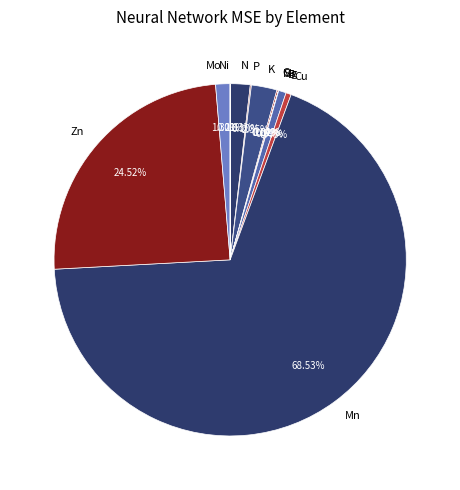

To the nearest percent, what portion does N represent?

2%